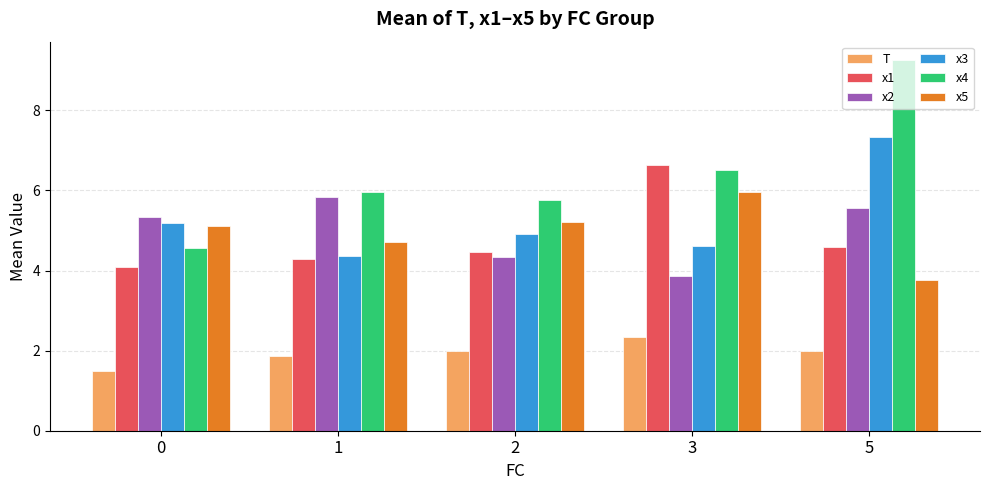

Are the bars horizontal?

No